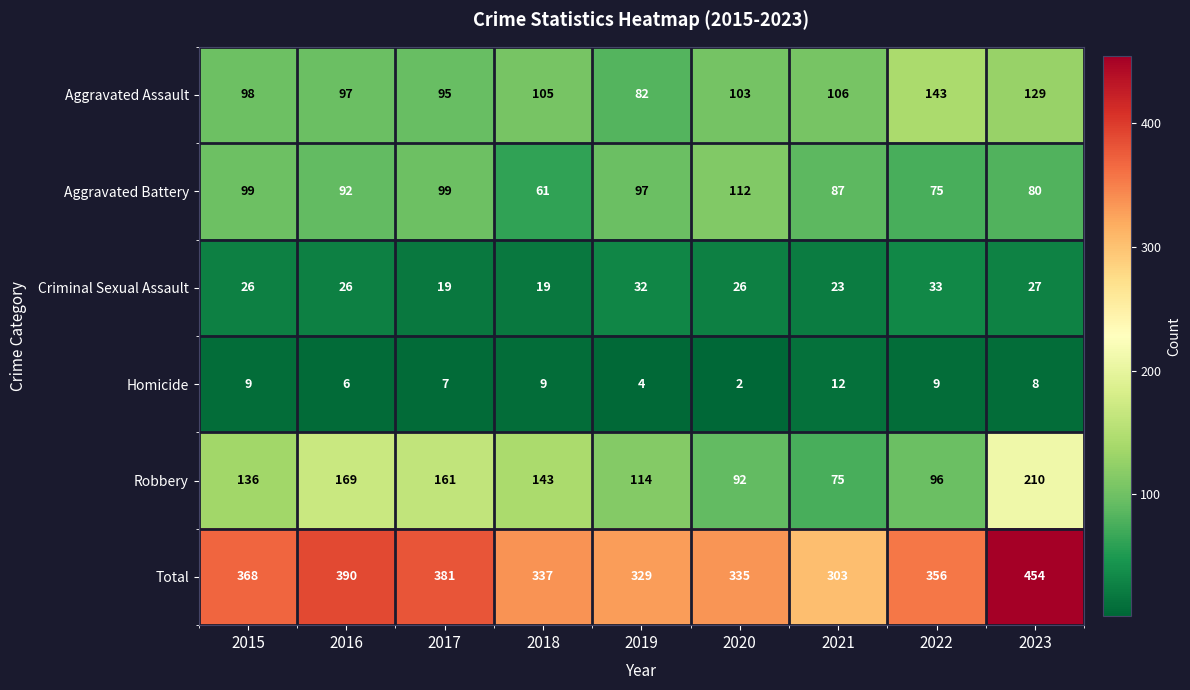

How many categories are shown in the chart?

9